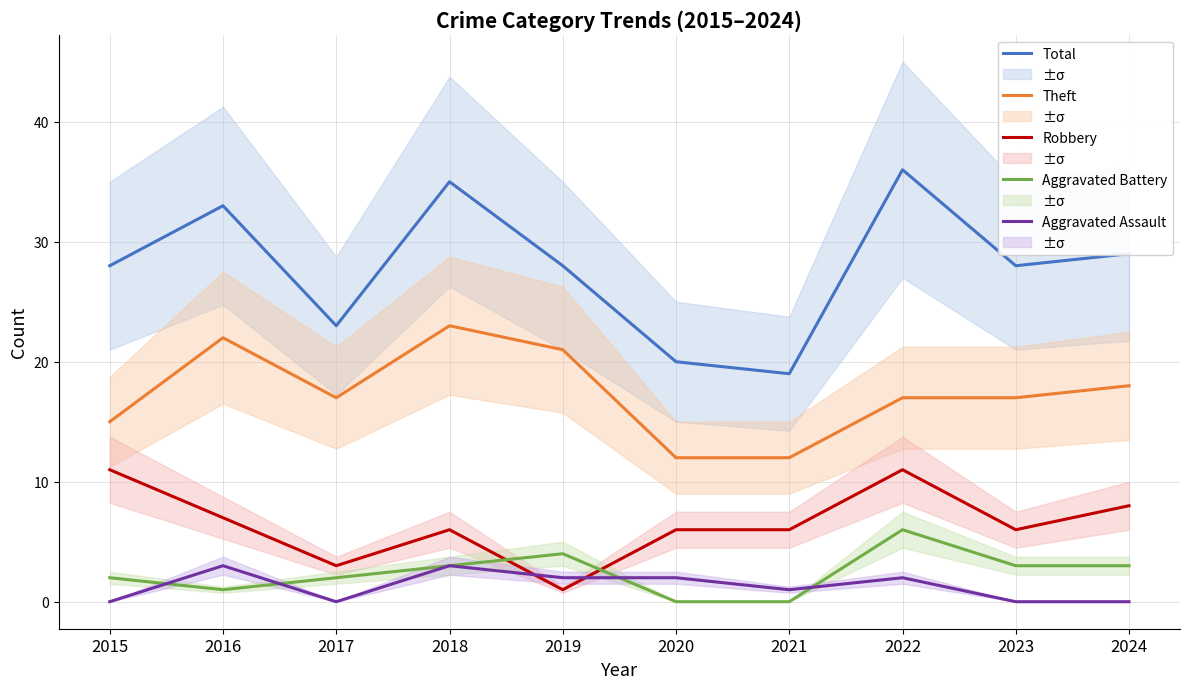

How many data points in Theft are above 17?

4